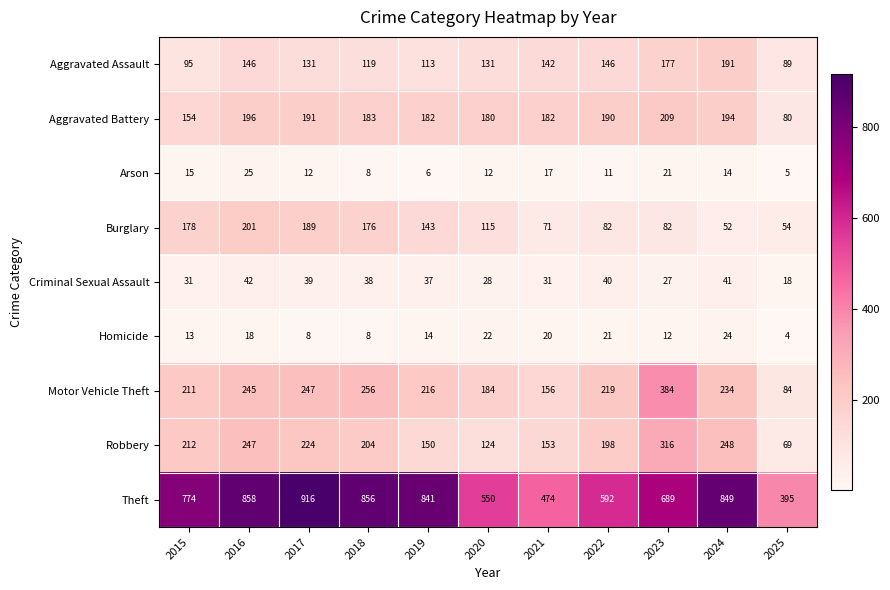

At 2015, list the series in order from largest to smallest.

Theft, Robbery, Motor Vehicle Theft, Burglary, Aggravated Battery, Aggravated Assault, Criminal Sexual Assault, Arson, Homicide